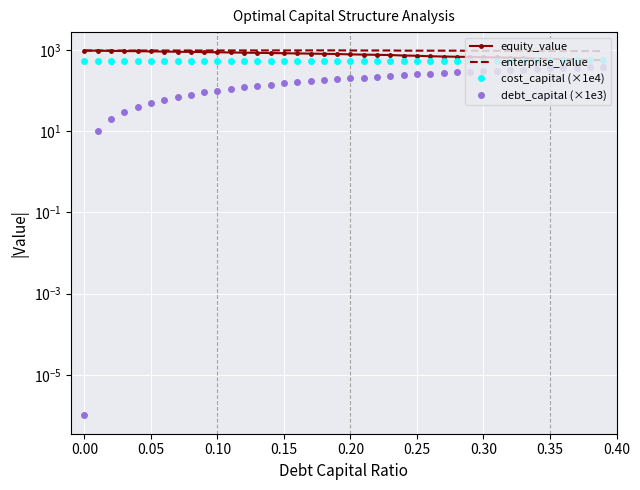

What is the total value across all series at 0.05?

2475.2